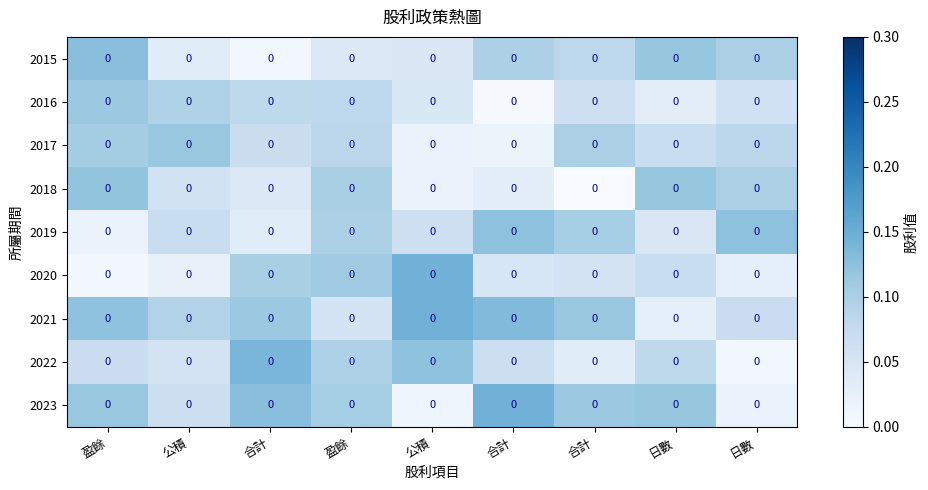

Between 日數 and 盈餘, which is larger?

日數